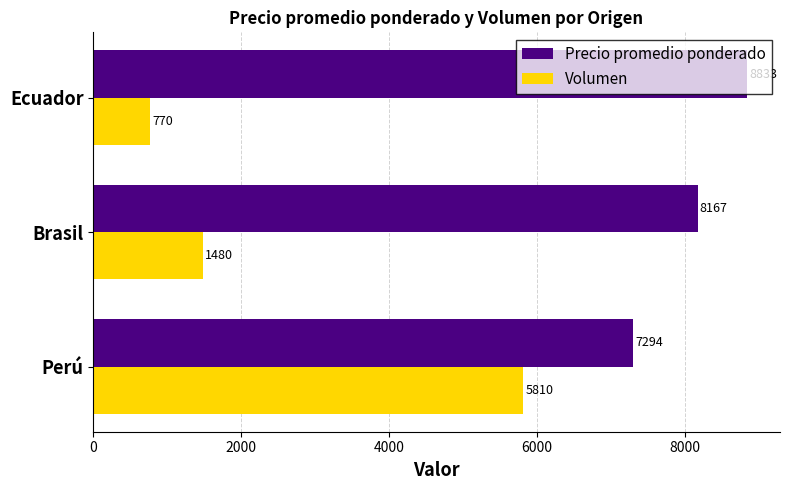

What is the difference between the Volumen values at Perú and Brasil?

4330